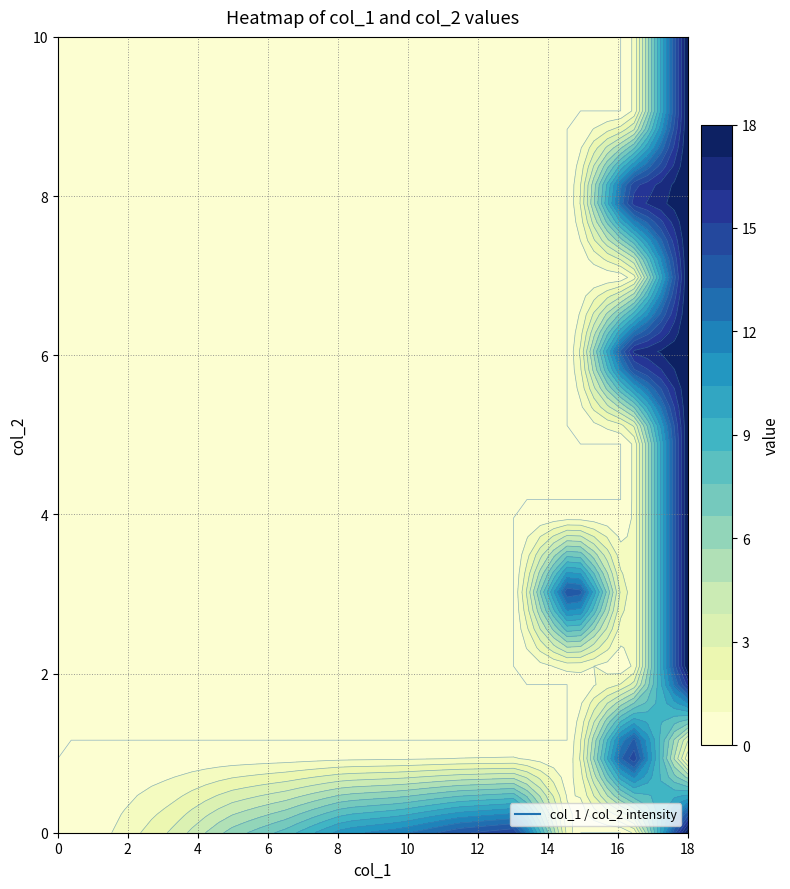

Which series has the largest total across all categories?

1